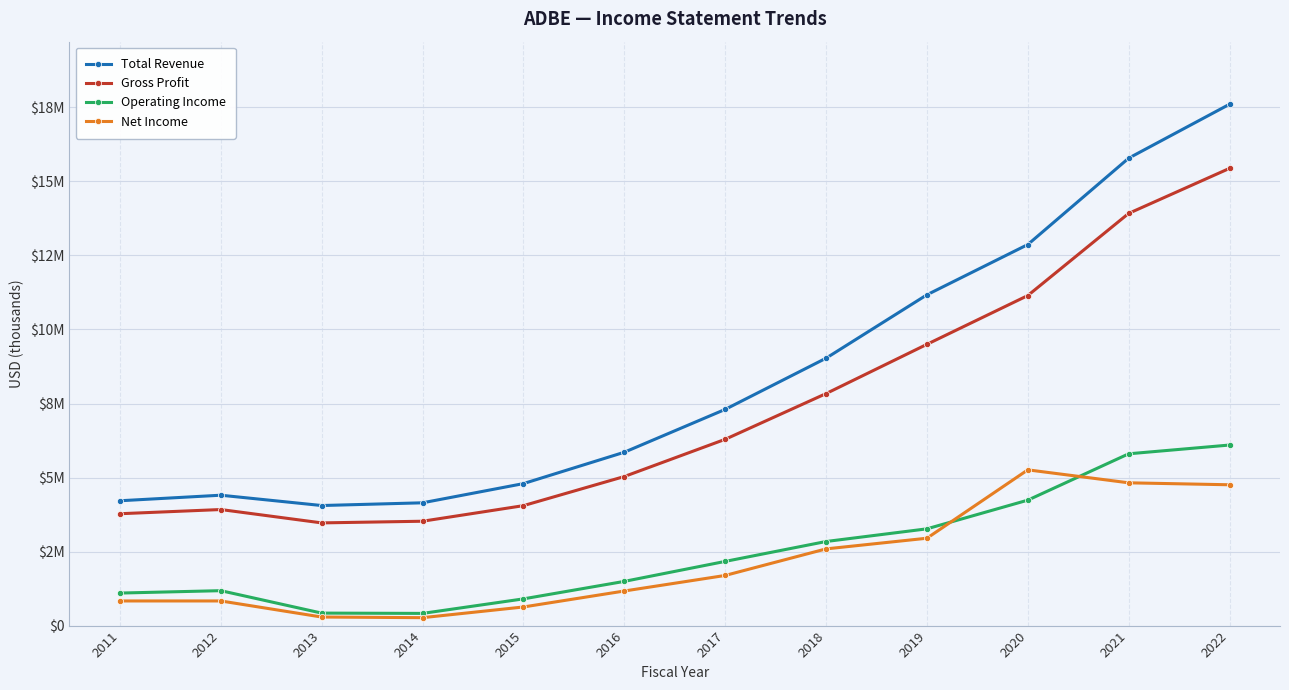

At how many categories does at least one series exceed 5436729?

7